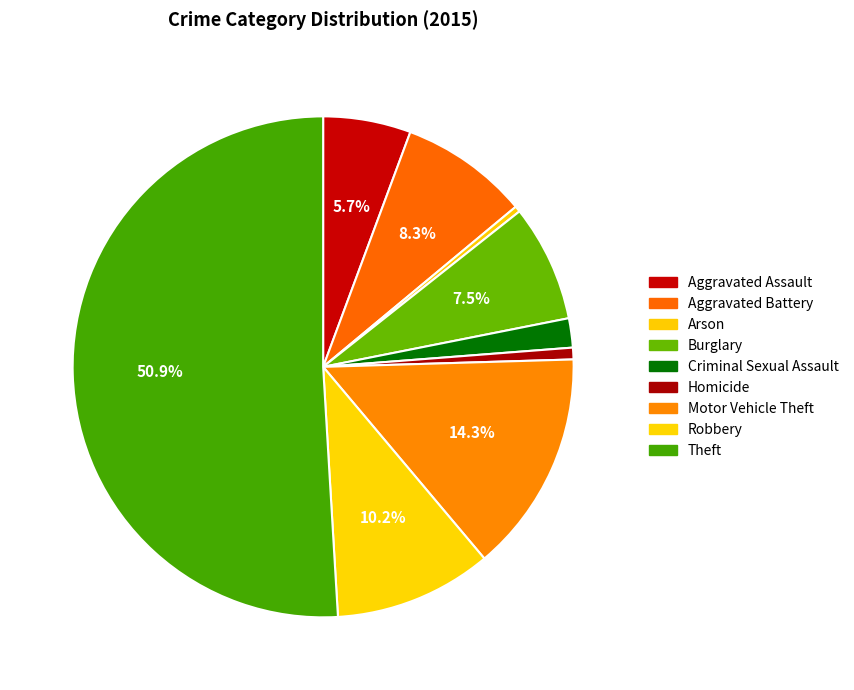

Rank the categories by value from highest to lowest.

Theft, Motor Vehicle Theft, Robbery, Aggravated Battery, Burglary, Aggravated Assault, Criminal Sexual Assault, Homicide, Arson